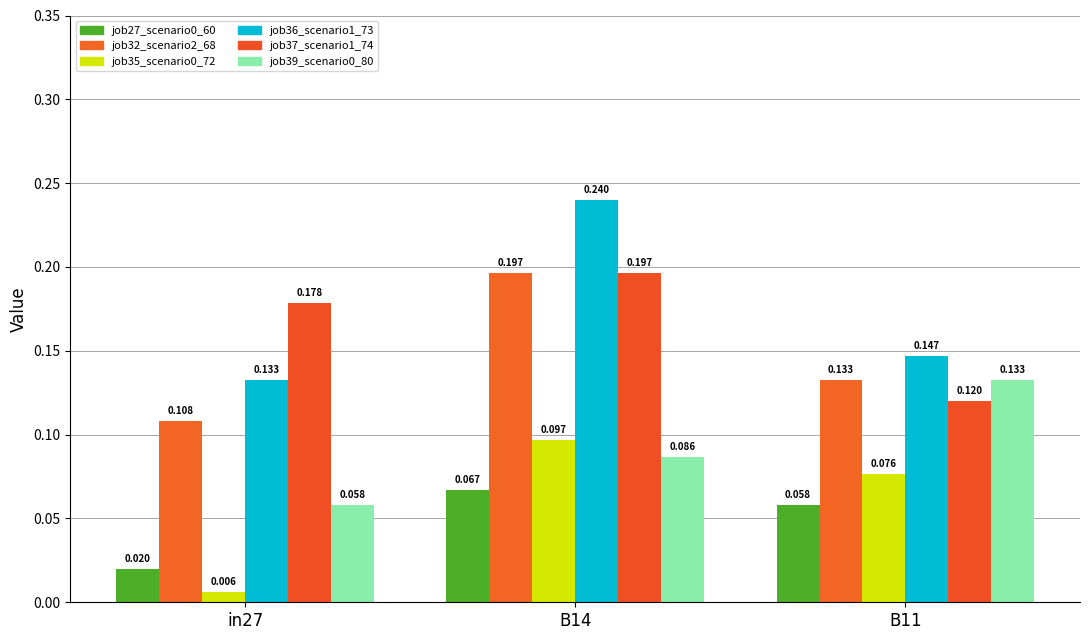

Reading right to left, list all the values displayed in this chart.

job27_scenario0_60: B11=0.1	B14=0.1	in27=0.0
job32_scenario2_68: B11=0.1	B14=0.2	in27=0.1
job35_scenario0_72: B11=0.1	B14=0.1	in27=0.0
job36_scenario1_73: B11=0.1	B14=0.2	in27=0.1
job37_scenario1_74: B11=0.1	B14=0.2	in27=0.2
job39_scenario0_80: B11=0.1	B14=0.1	in27=0.1